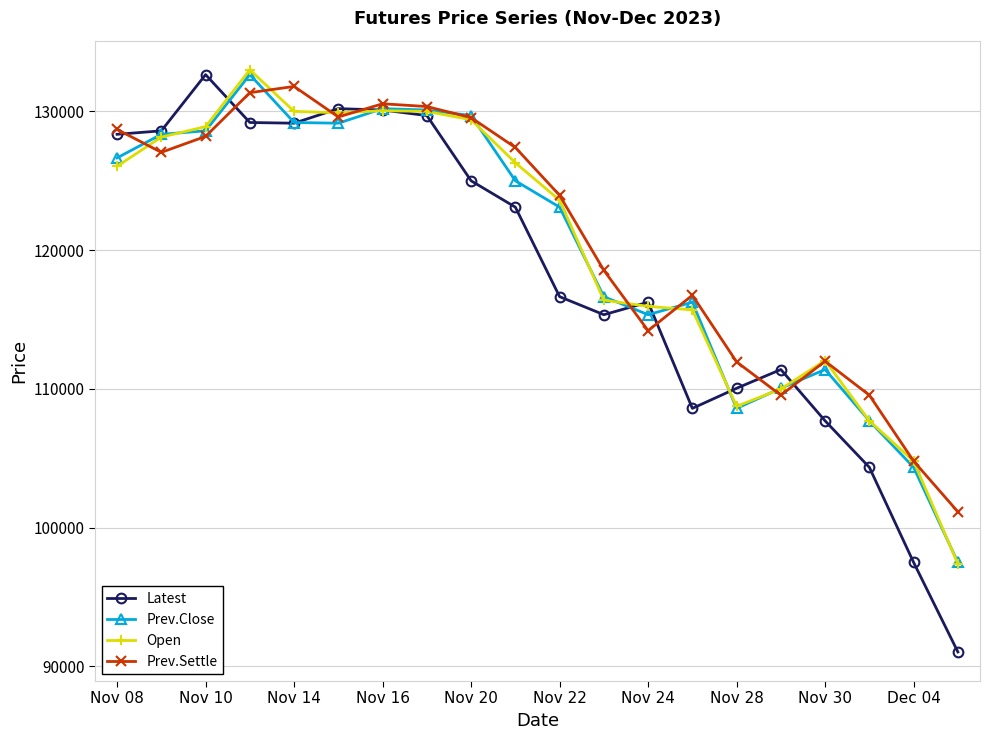

What is the value of the Open point at the 12th from the left?

116400